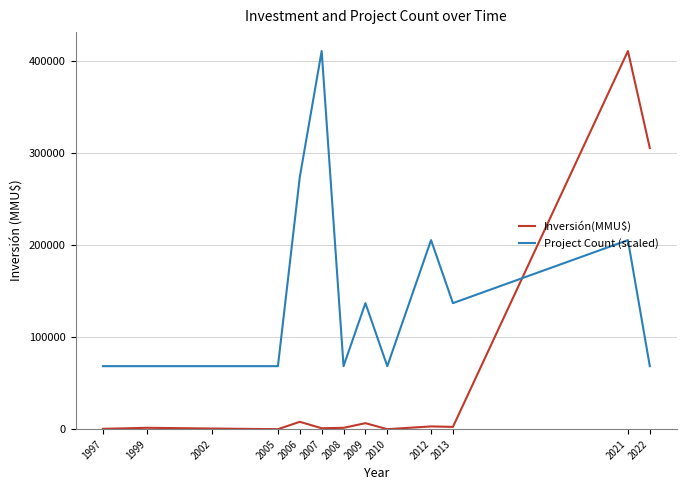

How many lines are shown in the chart?

2